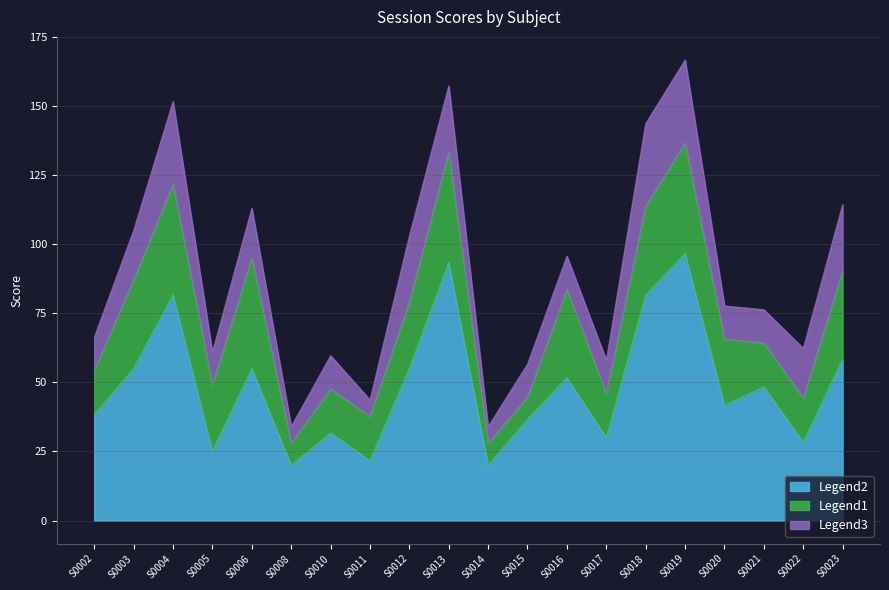

Is it true that Legend1 equals 148.2 at S0013?

False